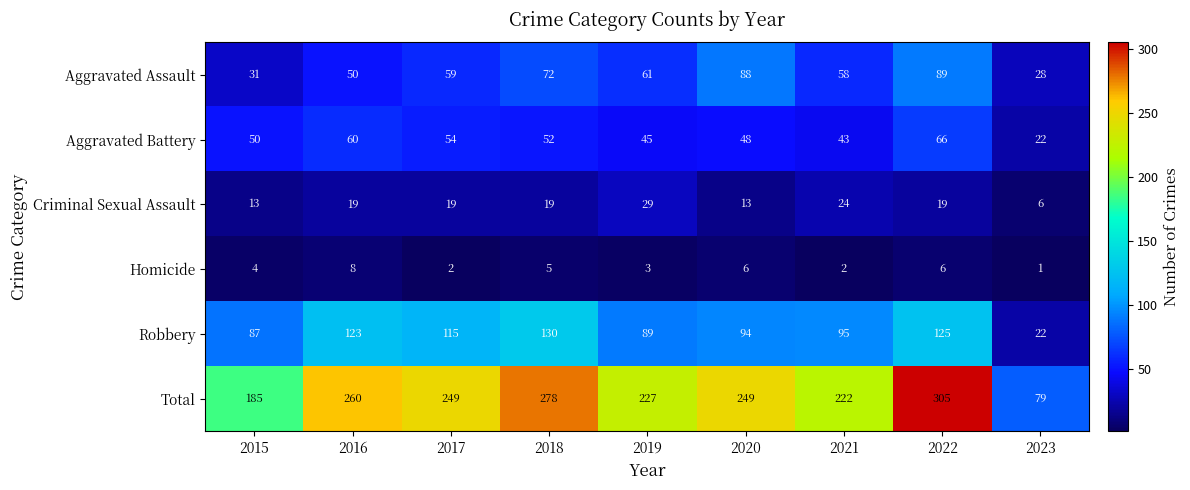

Is it true that Robbery equals 123 at 2016?

True